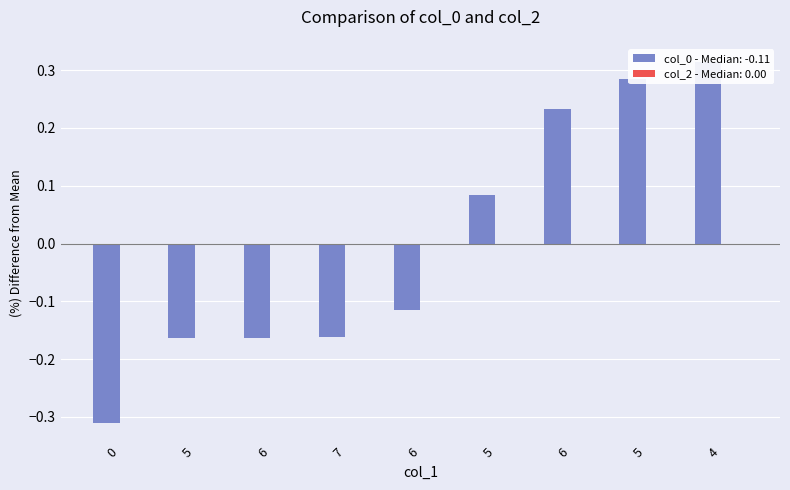

Which has a higher value, 0 or 7?

7